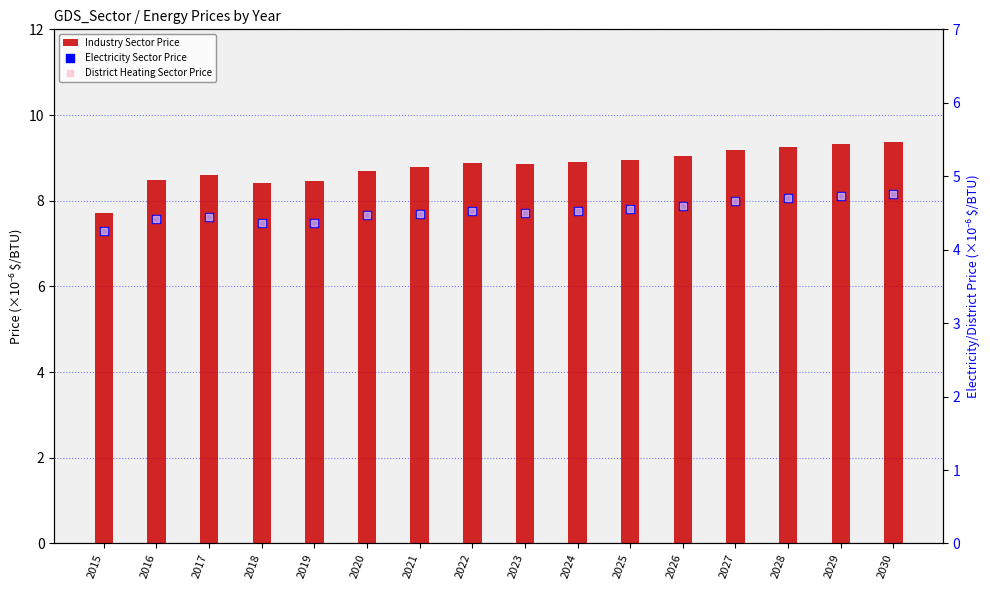

What are all the series names shown in the legend?

Industry Sector Price, Electricity Sector Price, District Heating Sector Price